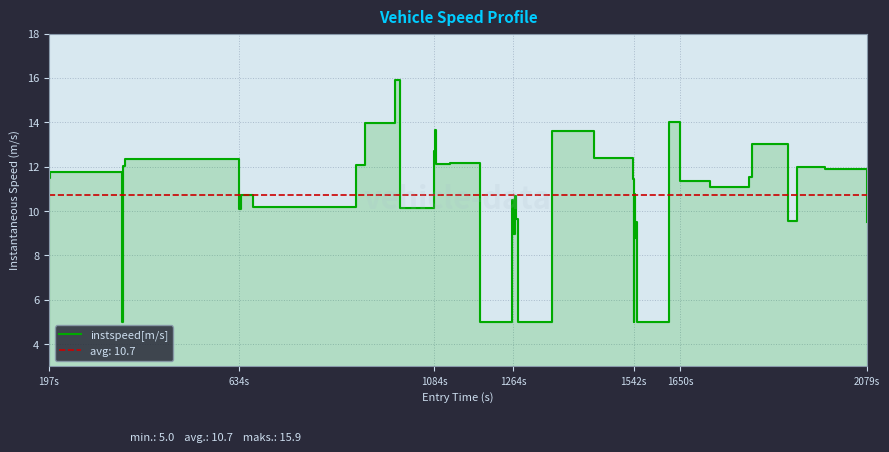

Which category has the lowest value across all series?

1264s